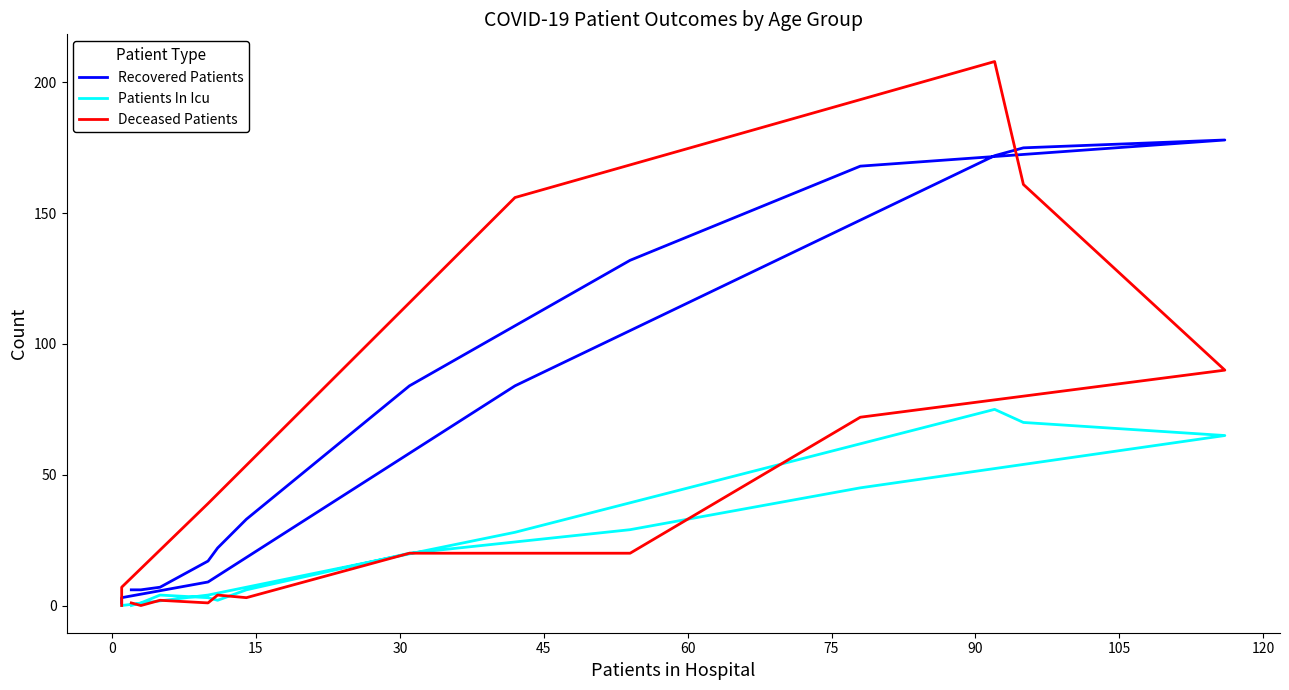

What is the difference between the maximum and minimum values in the Patients In Icu series?

75